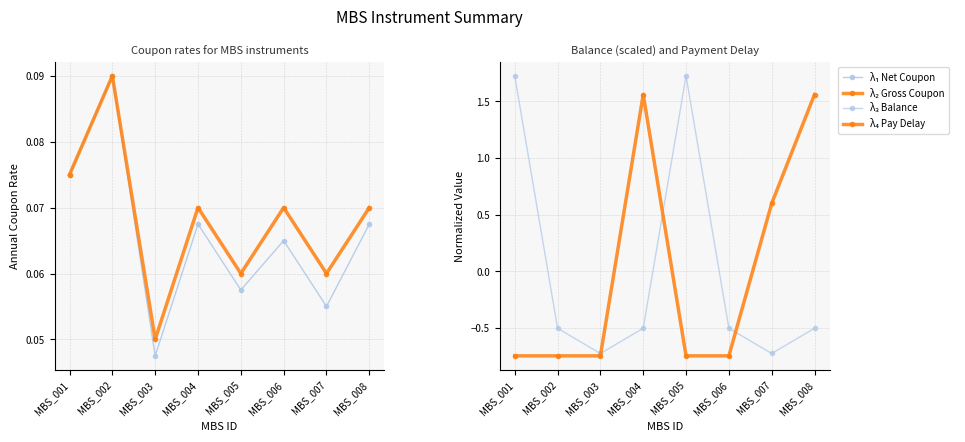

Count the λ_2 Payment Delay (norm) values in the range 0 to 1.

1